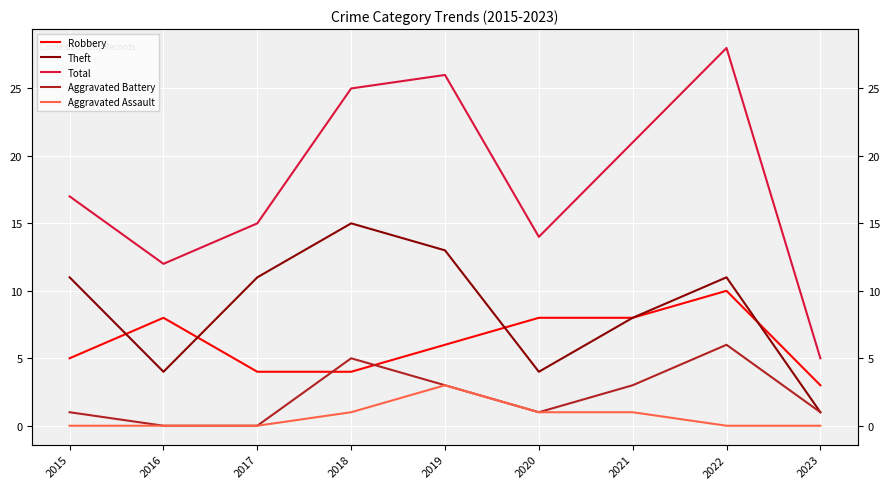

Which series has the largest total across all categories?

Total